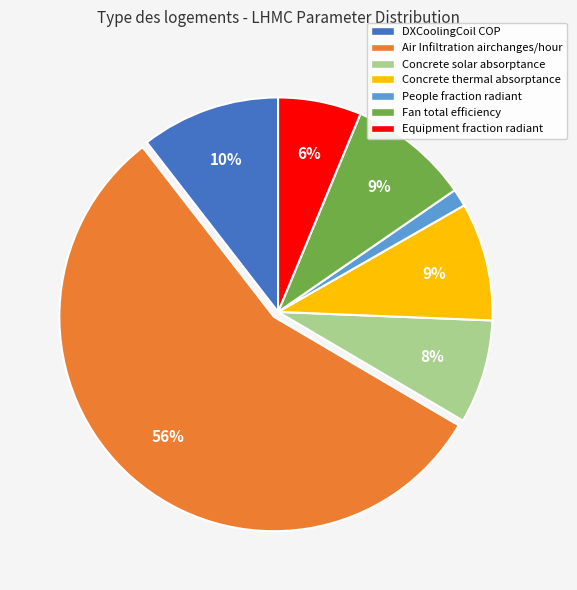

To the nearest percent, what is the difference between the DXCoolingCoil COP and Air Infiltration airchanges/hour slice percentages?

46%